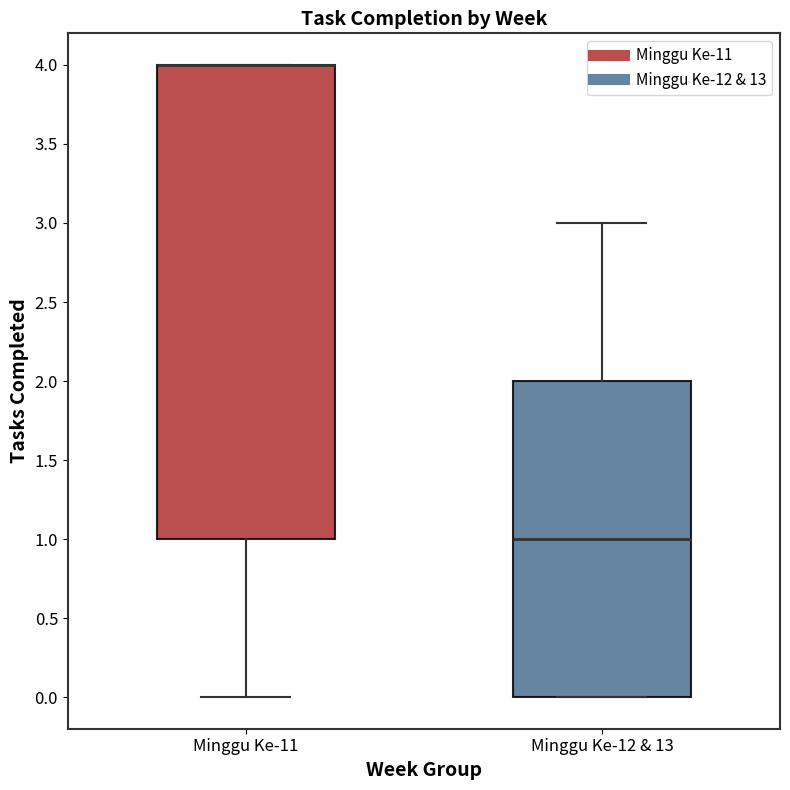

Where is the upper edge of the box for Minggu Ke-12 & 13 on the y-axis? The values are not printed on the chart, so give them approximately, as read against the axis.

2